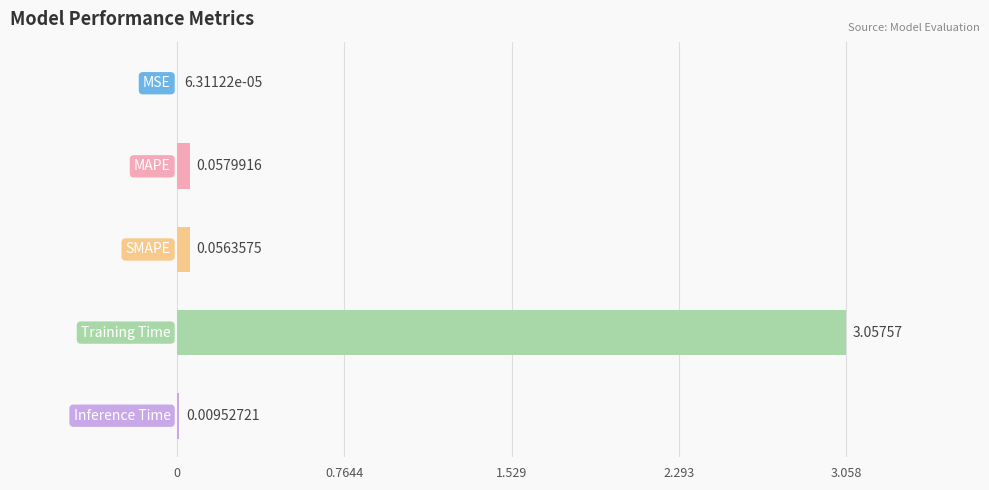

What is the sum of all values?

3.2